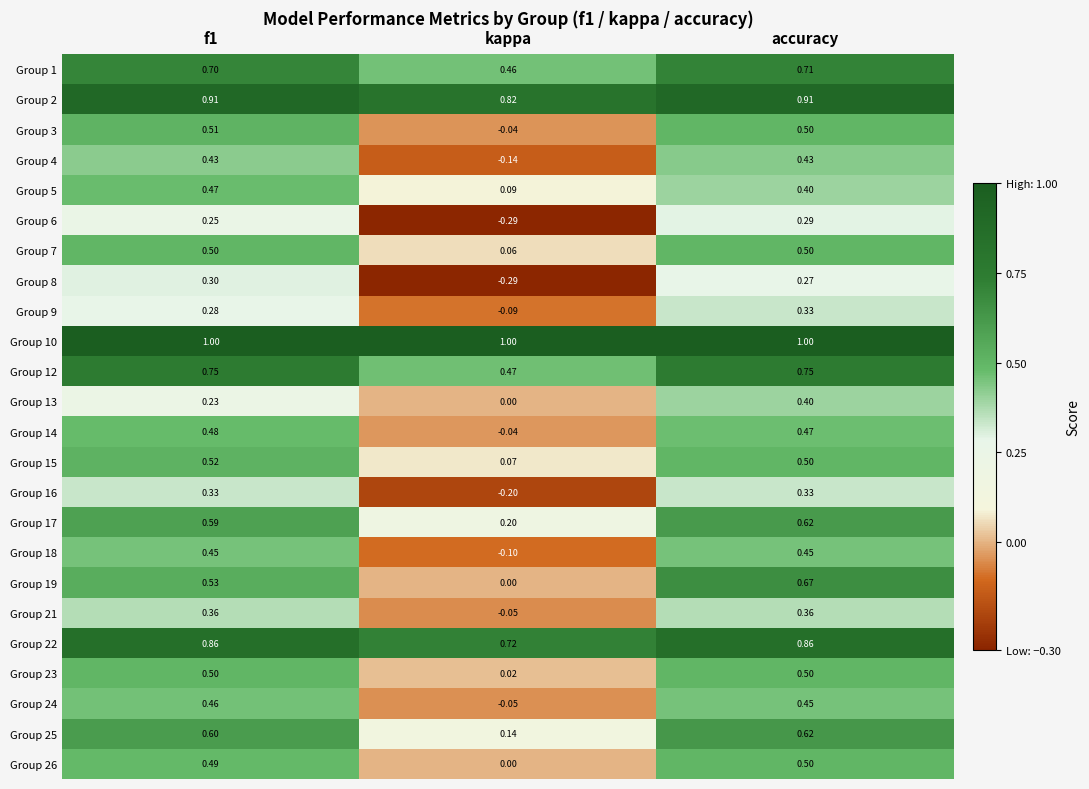

Where is Group 5 nearest to the value 0?

kappa